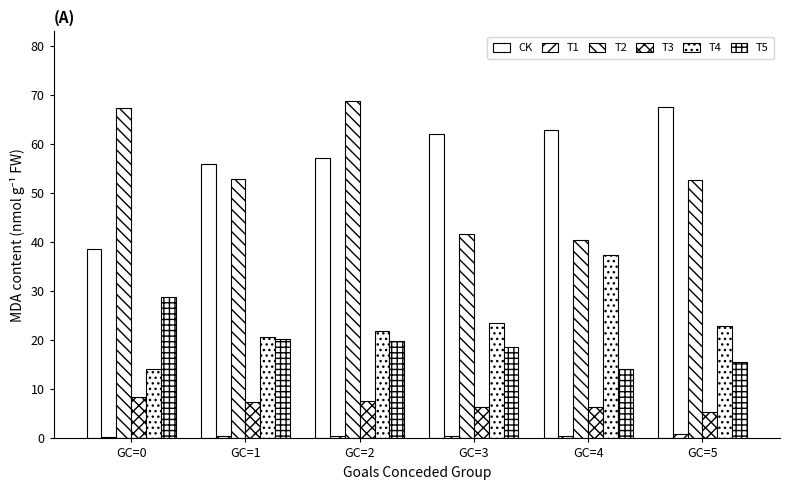

Which label corresponds to the smallest value in the chart?

GC=0